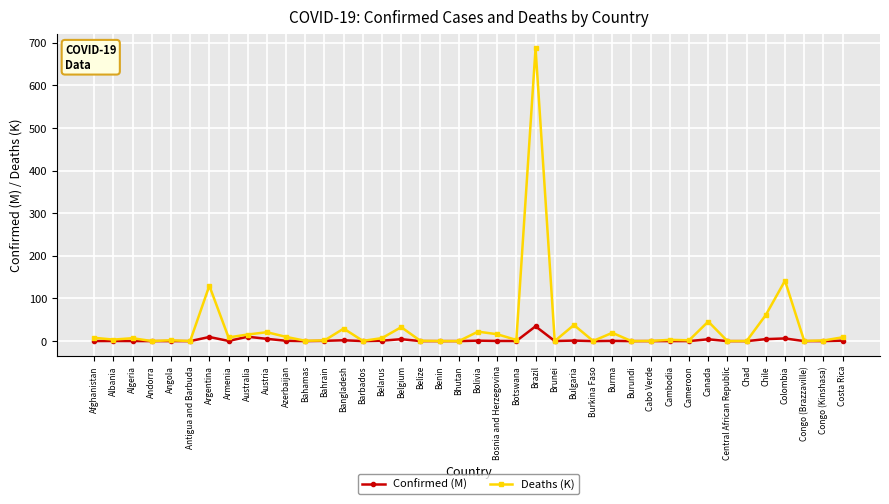

At how many categories does at least one series exceed 352?

1